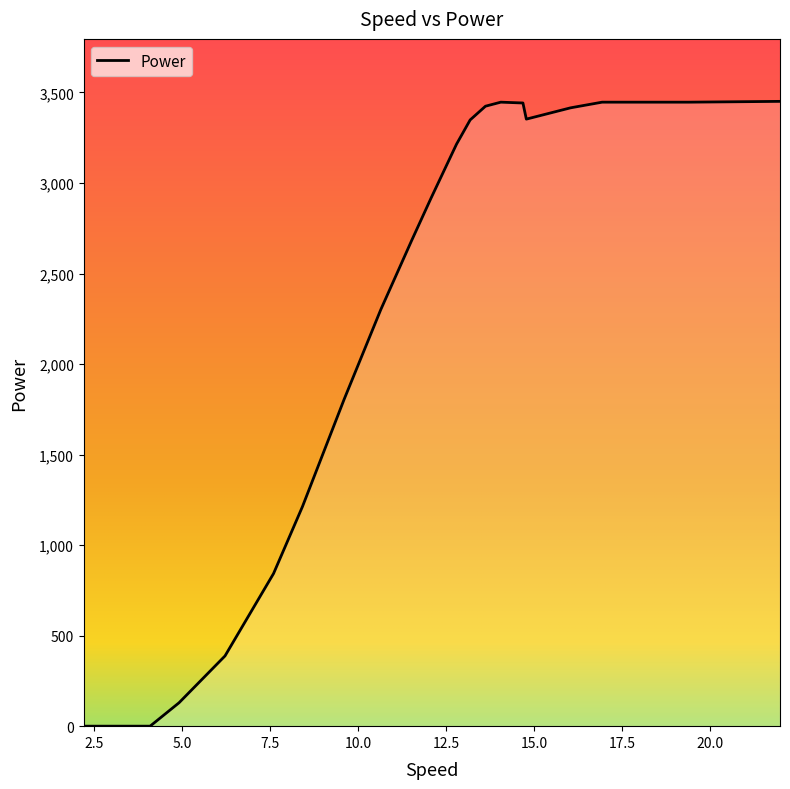

Reading left to right, extract all data points from this chart.

2.20232333=0.0	4.090029042=0.0	4.912875121=129.3	6.219748306=387.9	7.599225557=842.7	8.422071636=1212.7	9.607938045=1805.7	10.64859632=2300.6	11.51984511=2679.6	12.07647628=2915.9	12.80251694=3214.6	13.18973863=3348.4	13.62536302=3424.2	14.06098742=3446.5	14.69022265=3442.0	14.78702807=3352.9	16.04549855=3415.3	16.94094869=3446.5	19.40948693=3446.5	21.99903195=3451.0